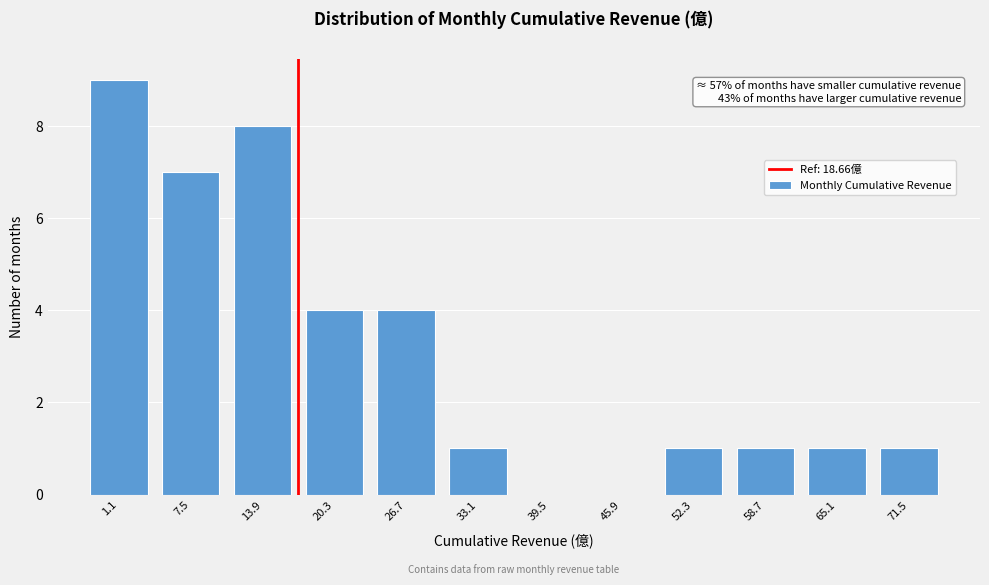

Reading left to right, extract all data points from this chart.

1.1=9	7.5=7	13.9=8	20.3=4	26.7=4	33.1=1	39.5=0	45.9=0	52.3=1	58.7=1	65.1=1	71.5=1